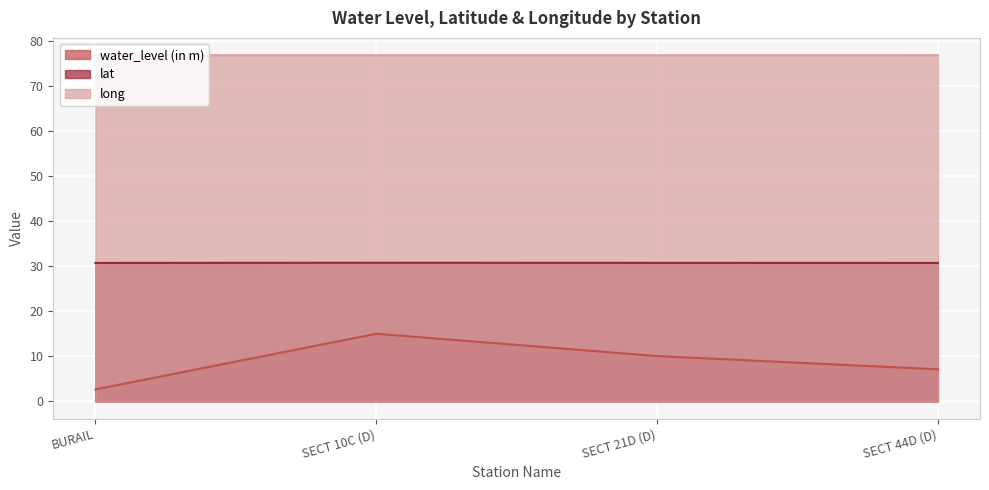

True or false: lat and long cross at least once.

False